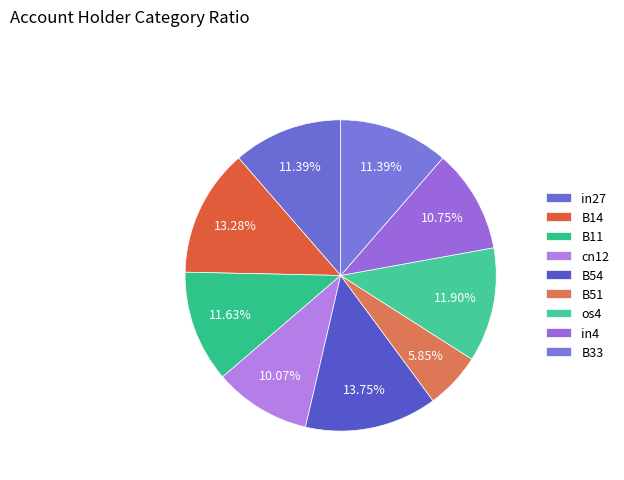

Is there a majority slice in this chart?

No